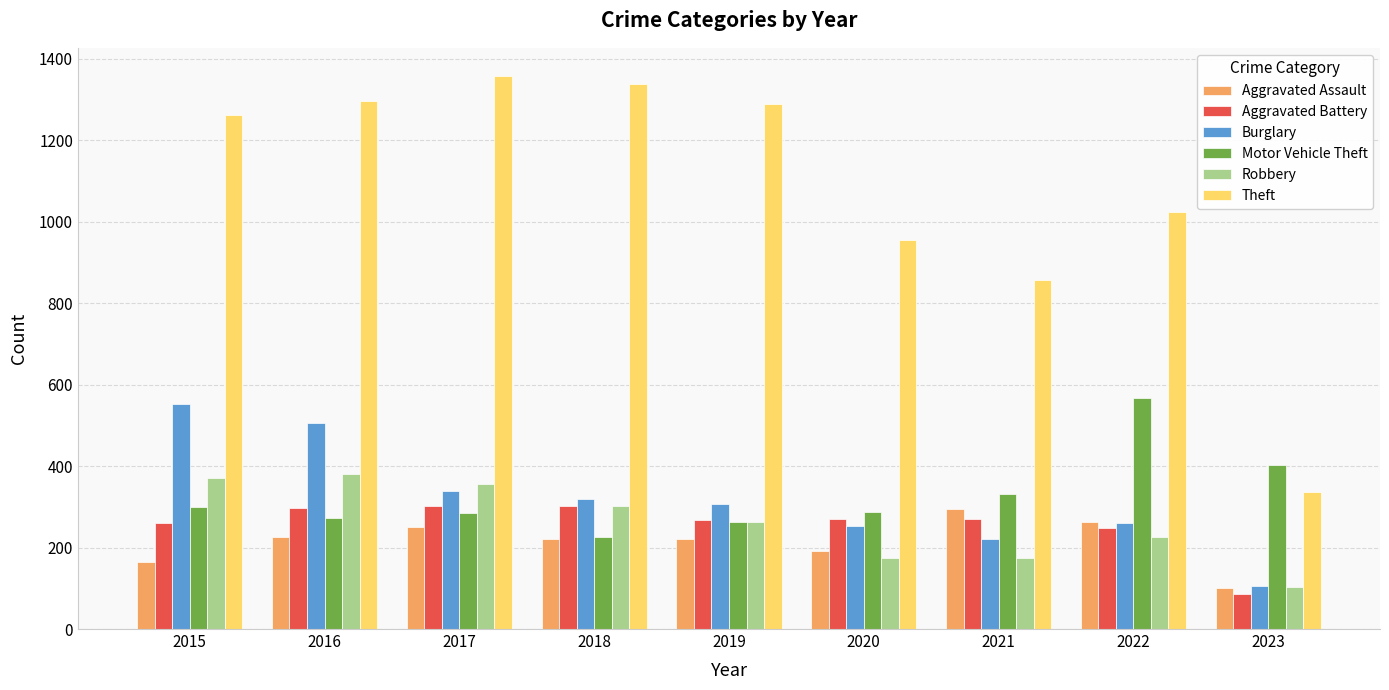

The Aggravated Battery series shows 147 at 2023. True or false?

False